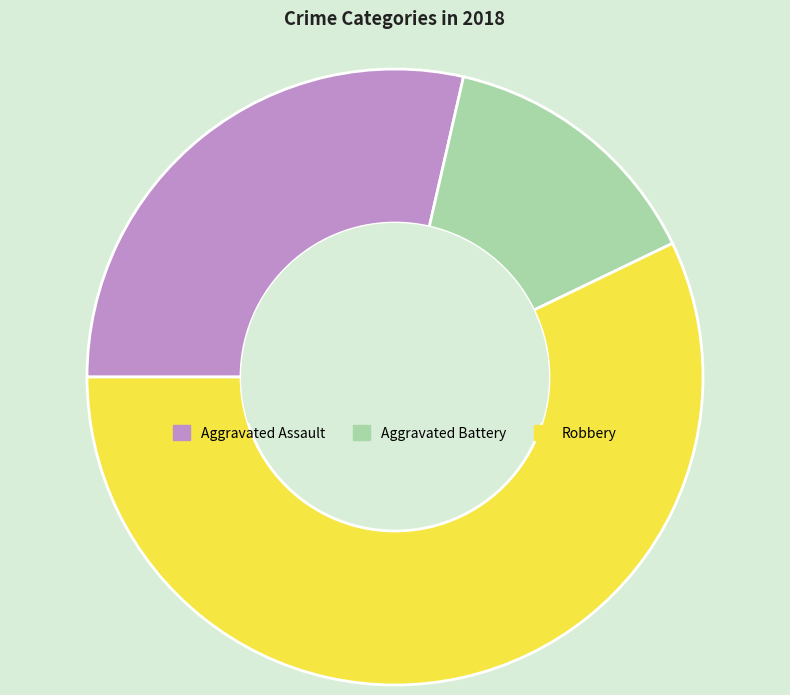

Do Aggravated Assault and Aggravated Battery together represent more than half of the pie?

No